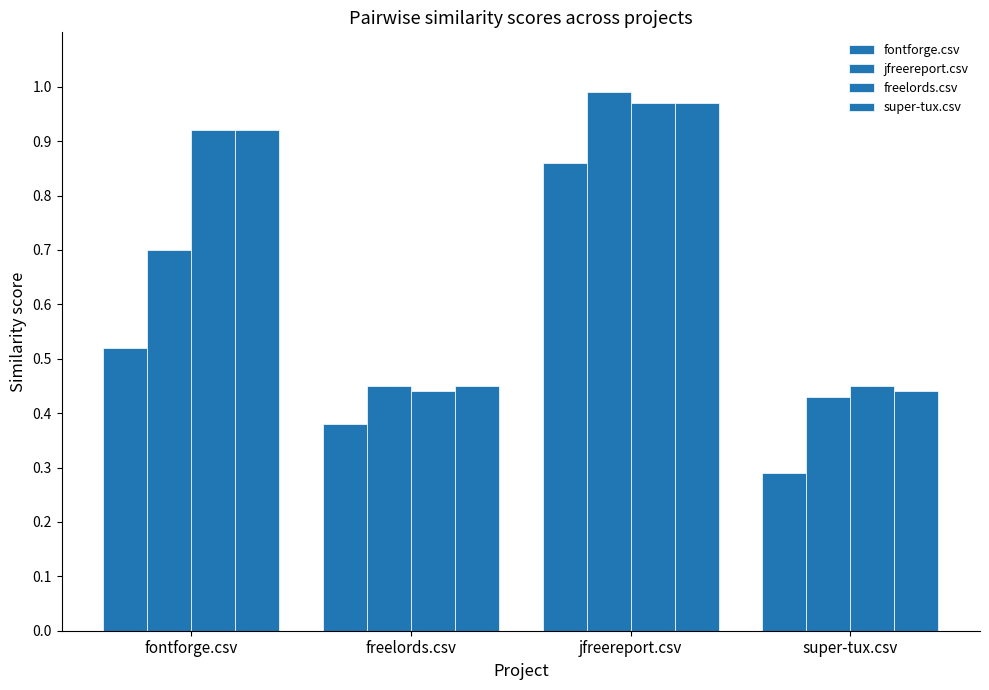

Which series has the widest spread of values?

fontforge.csv